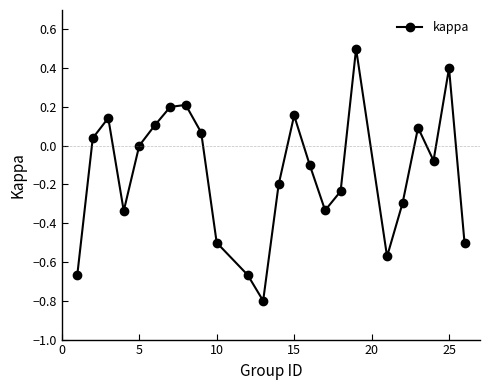

How many points are lower than both their immediate neighbors (excluding endpoints)?

5